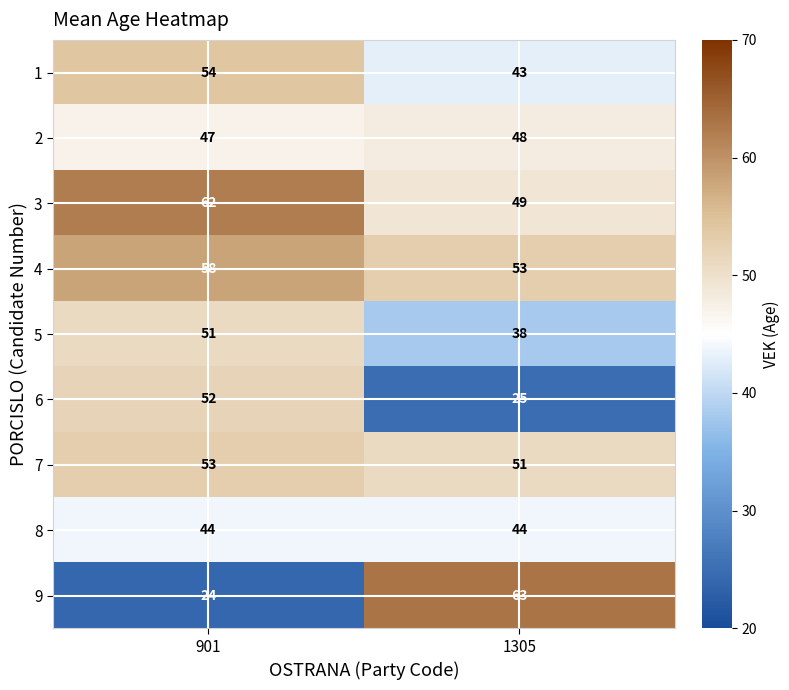

At which category is the sum across all series the highest?

901